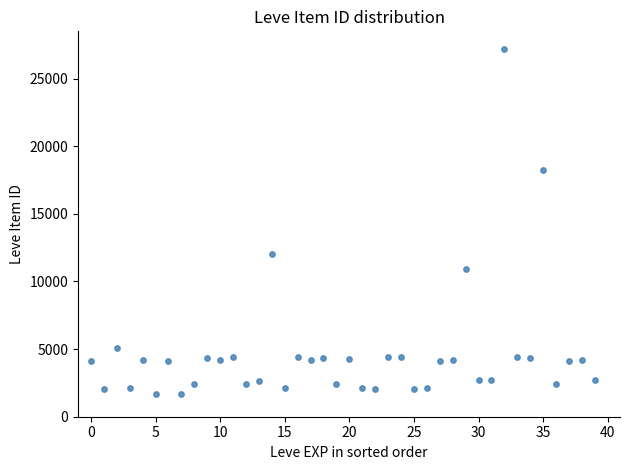

What Y value in the scatter plot is closest to 14448?

12018